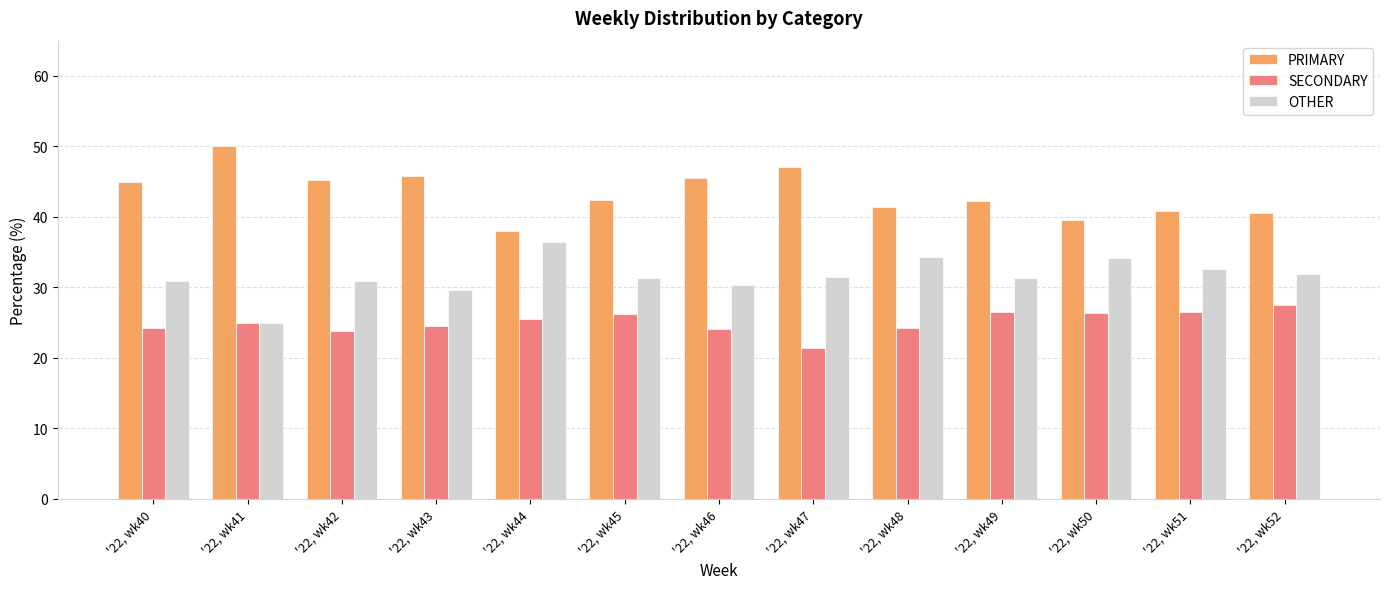

True or false: OTHER has a value of 15.3 at '22, wk46.

False